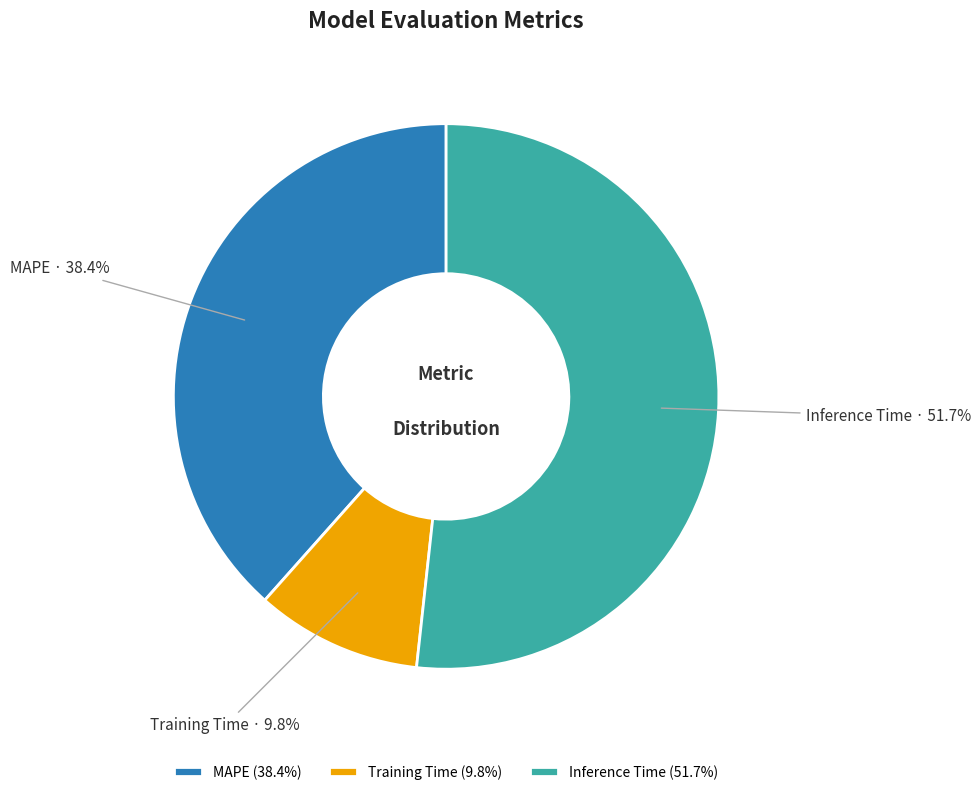

Rank the categories by value from lowest to highest.

Training Time, MAPE, Inference Time